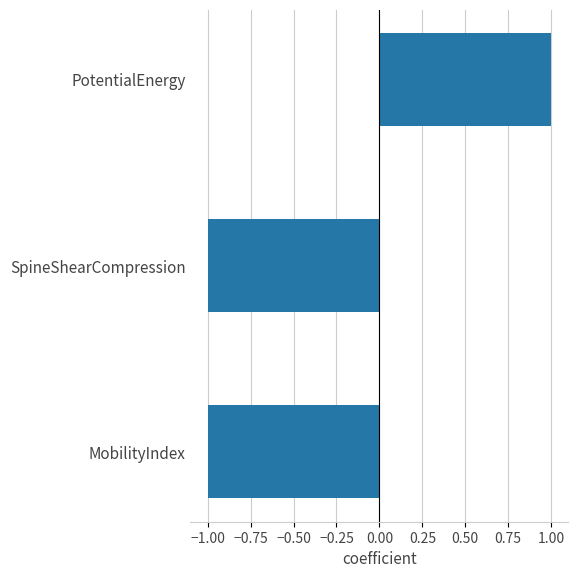

The chart shows a value of -1 at MobilityIndex. True or false?

True